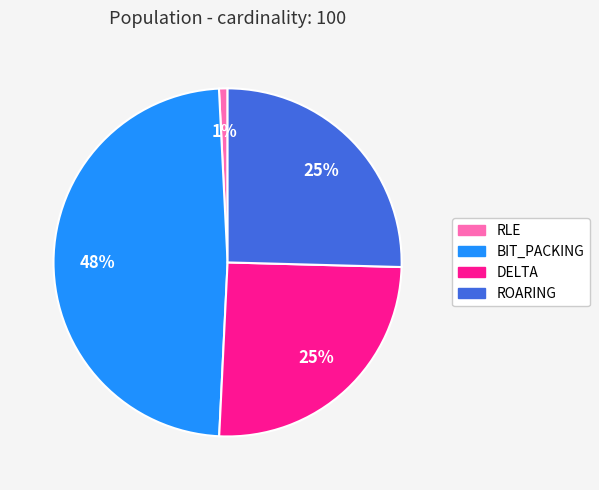

What is the largest slice in the pie chart?

BIT_PACKING